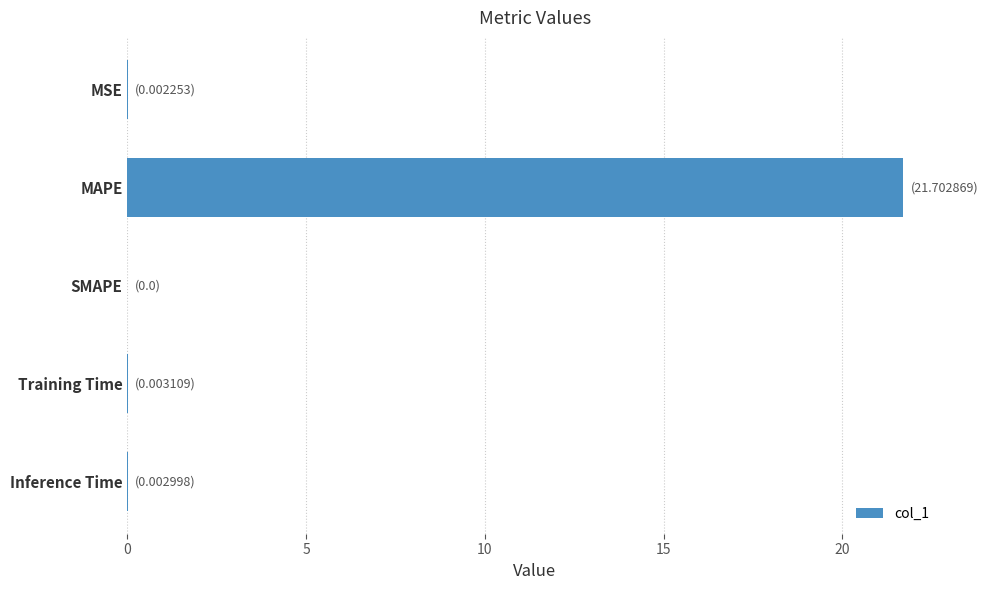

How many distinct data groups are displayed?

1